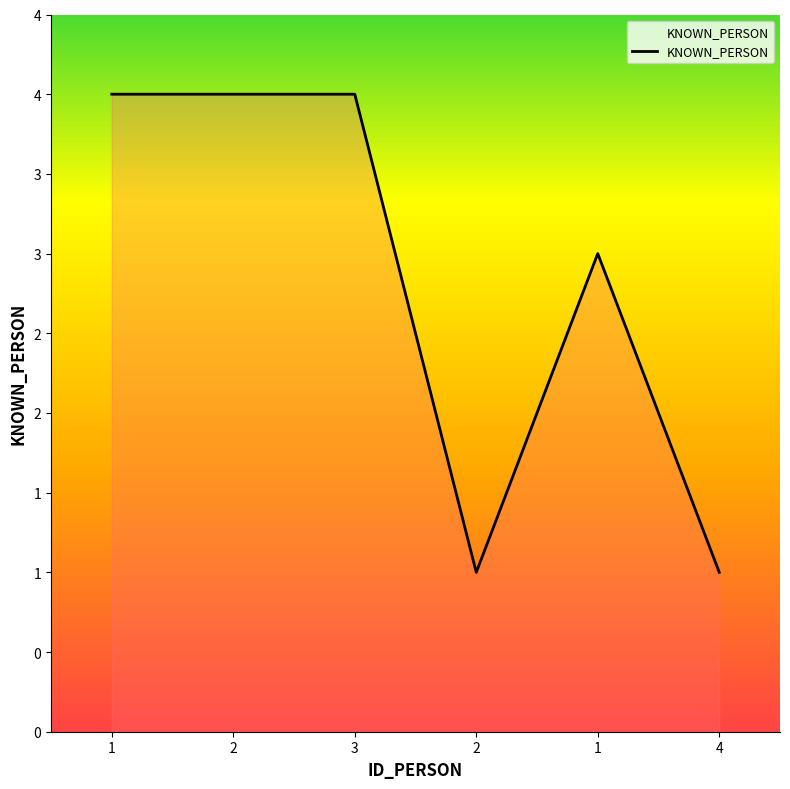

Does the chart display data point markers on the line(s)?

No